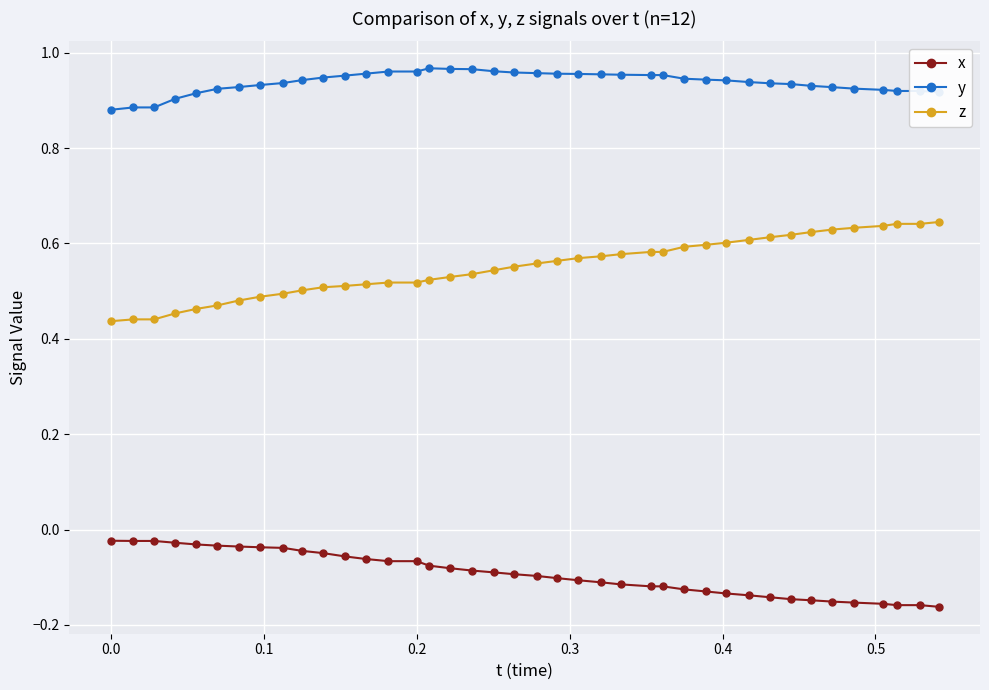

Which series has the widest spread of values?

z